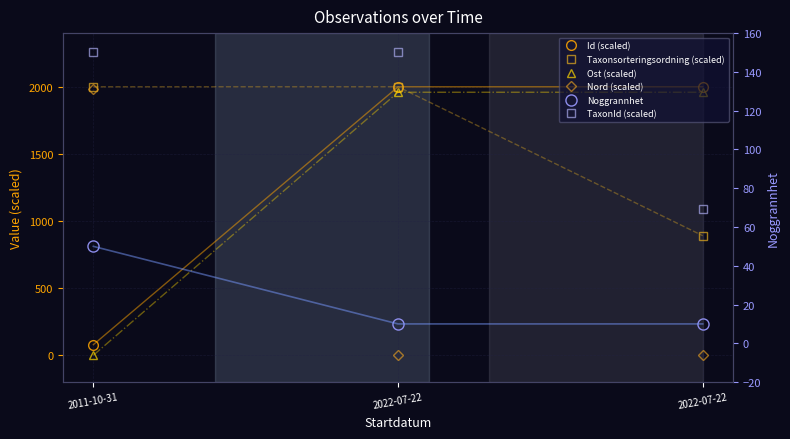

What are all the series names shown in the legend?

Id (scaled), Taxonsorteringsordning (scaled), Ost (scaled), Nord (scaled), Noggrannhet, TaxonId (scaled)